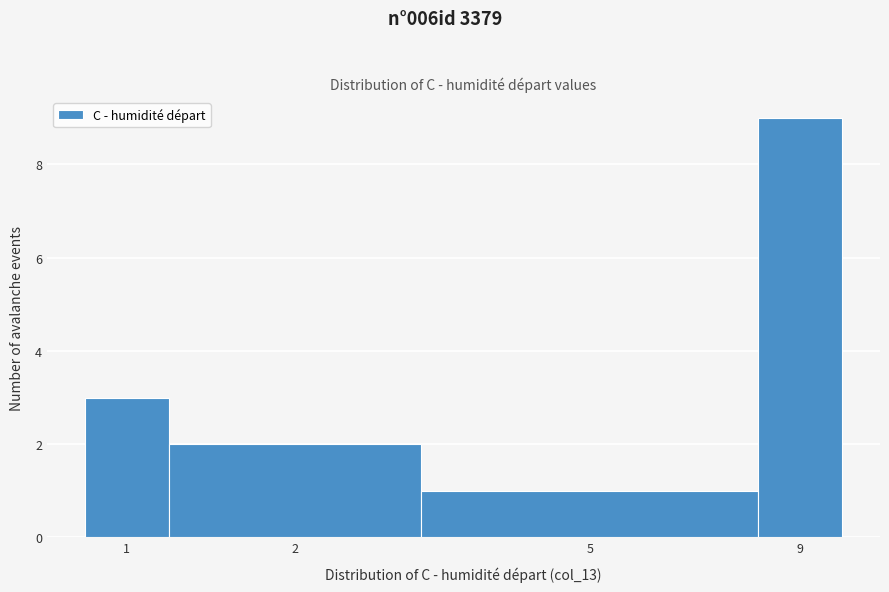

Reading left to right, extract all data points from this chart.

3	2	1	9